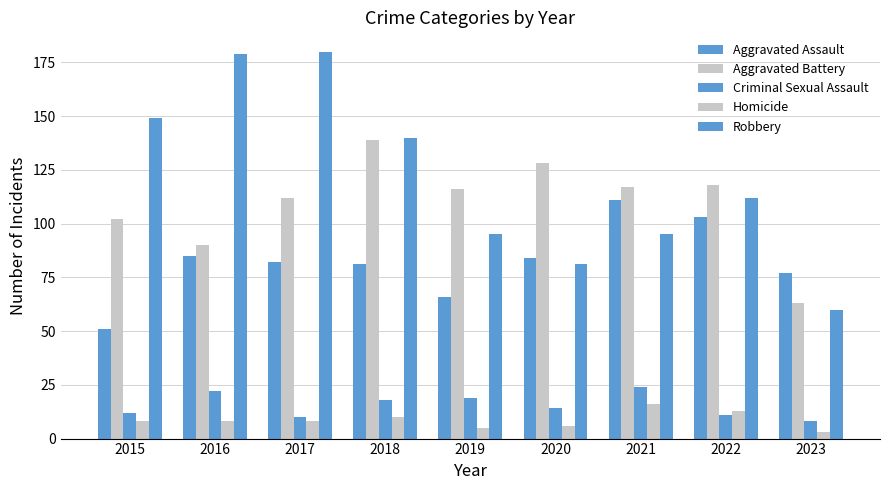

How many data points does each series have?

9